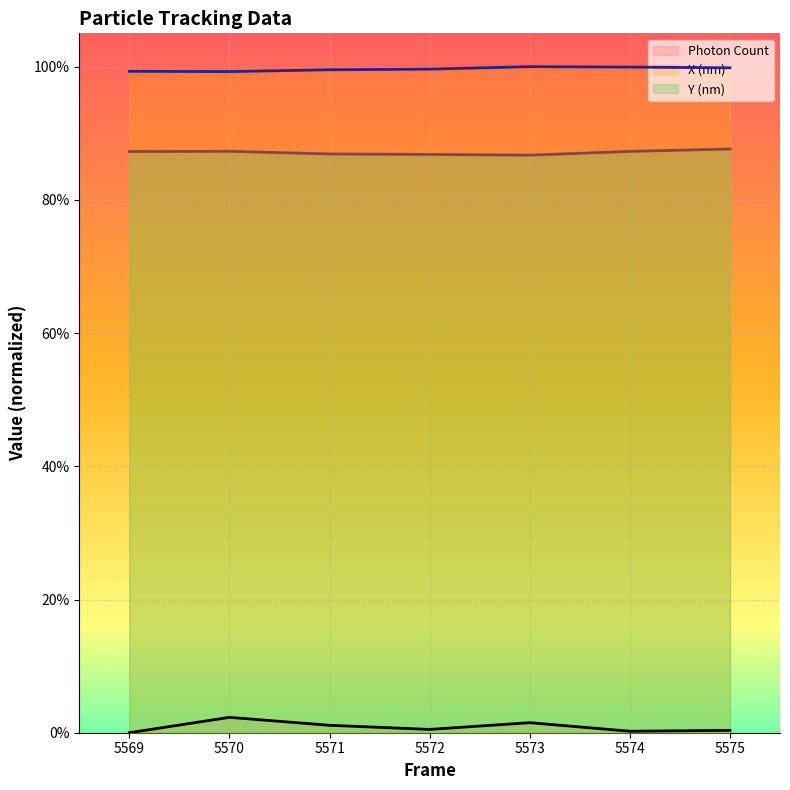

What are all the series names shown in the legend?

Photon Count, X (nm), Y (nm)